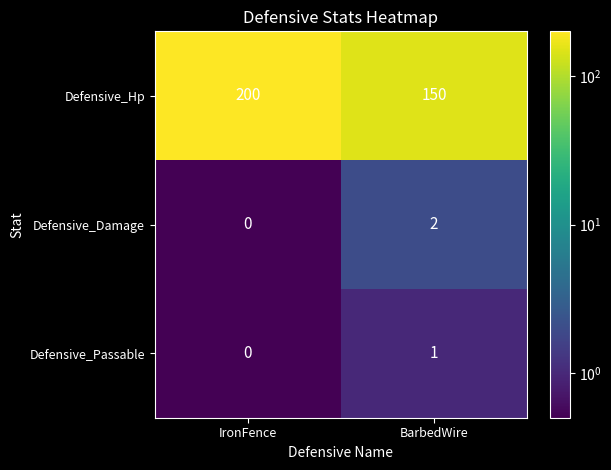

List the series in order of their peak value, lowest first.

Defensive_Passable, Defensive_Damage, Defensive_Hp